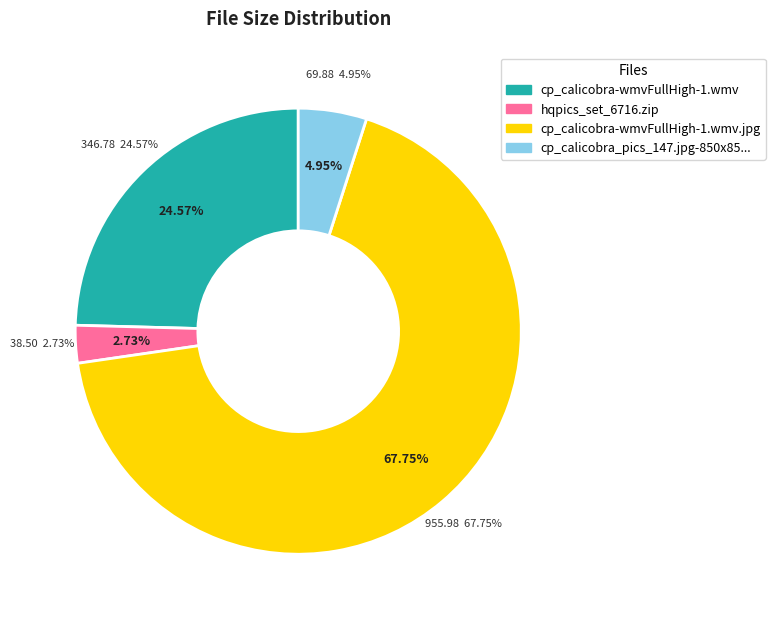

Combined, what portion of the pie is cp_calicobra-wmvFullHigh-1.wmv.jpg and cp_calicobra_pics_147.jpg-850x850.jpg?

72.7%